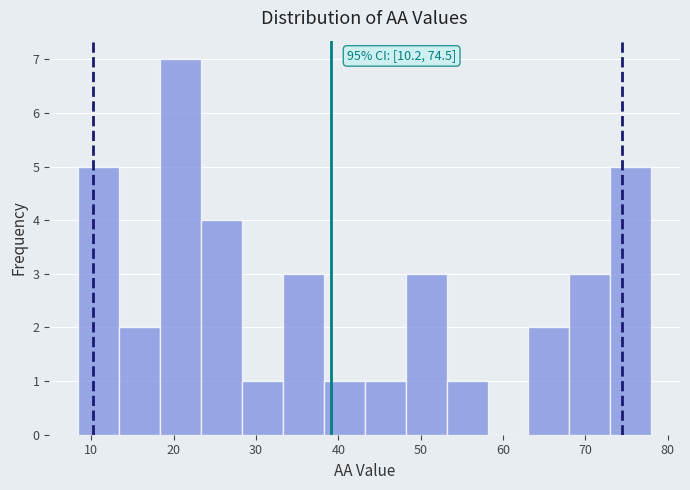

Which range on the x-axis has the tallest bar?

18 to 23